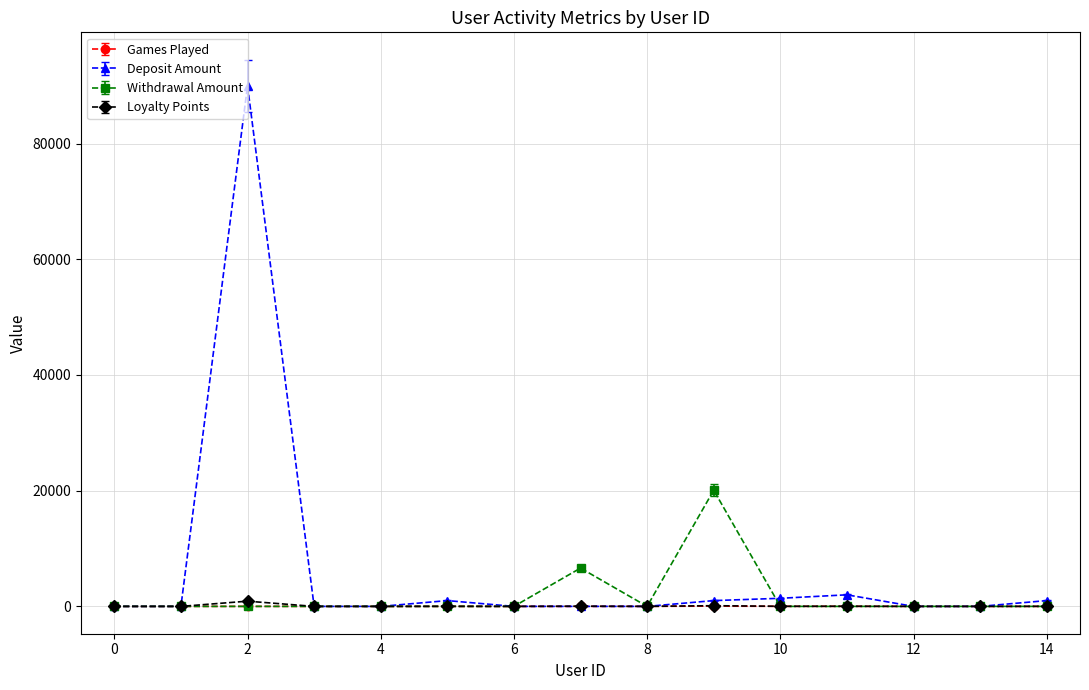

Which series has the largest total across all categories?

Deposit Amount